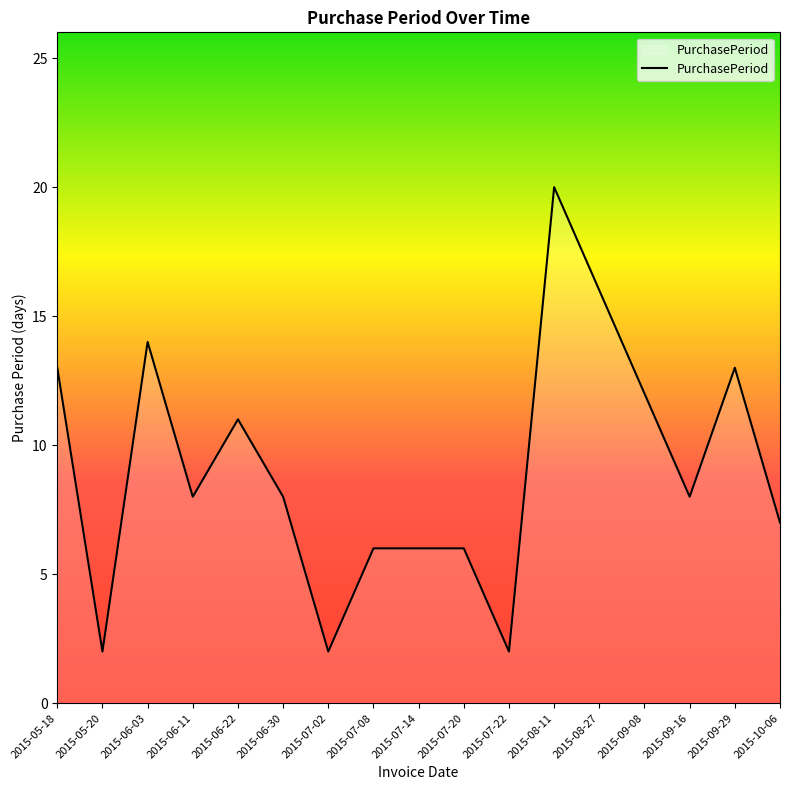

What is the maximum value shown in the chart?

20